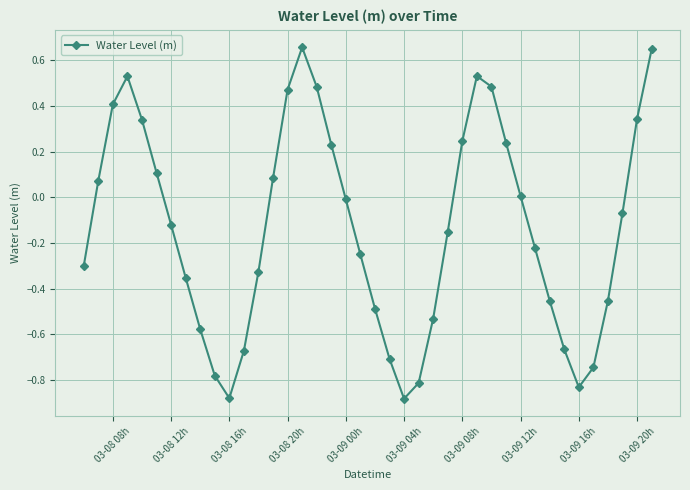

What is the sum of all values?

-5.4